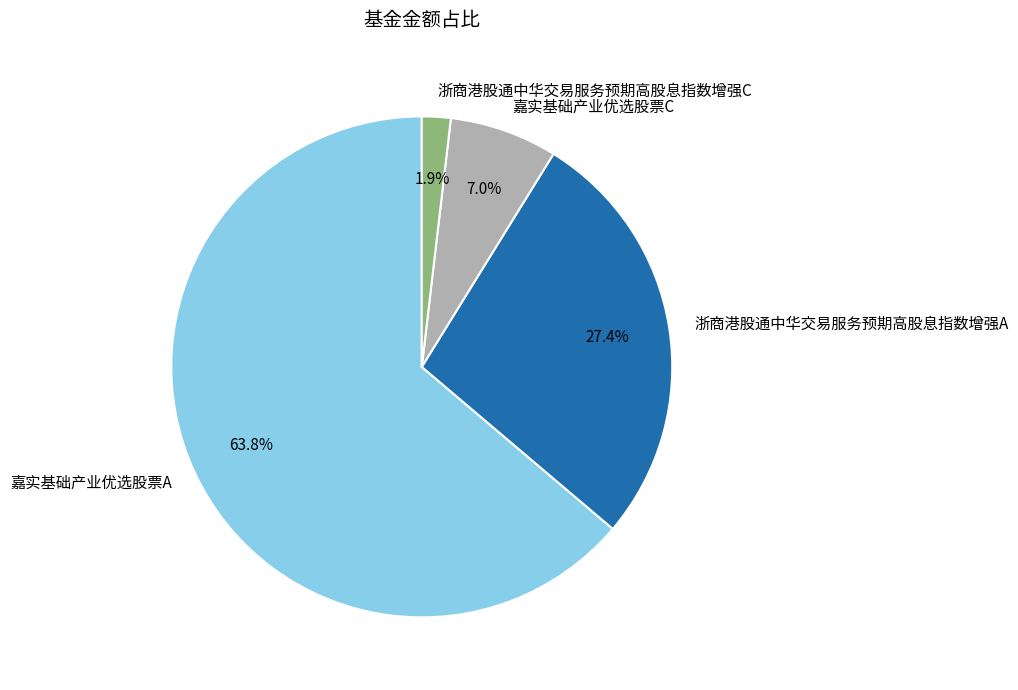

Is the sum of 浙商港股通中华交易服务预期高股息指数增强C and 嘉实基础产业优选股票A greater than half?

Yes